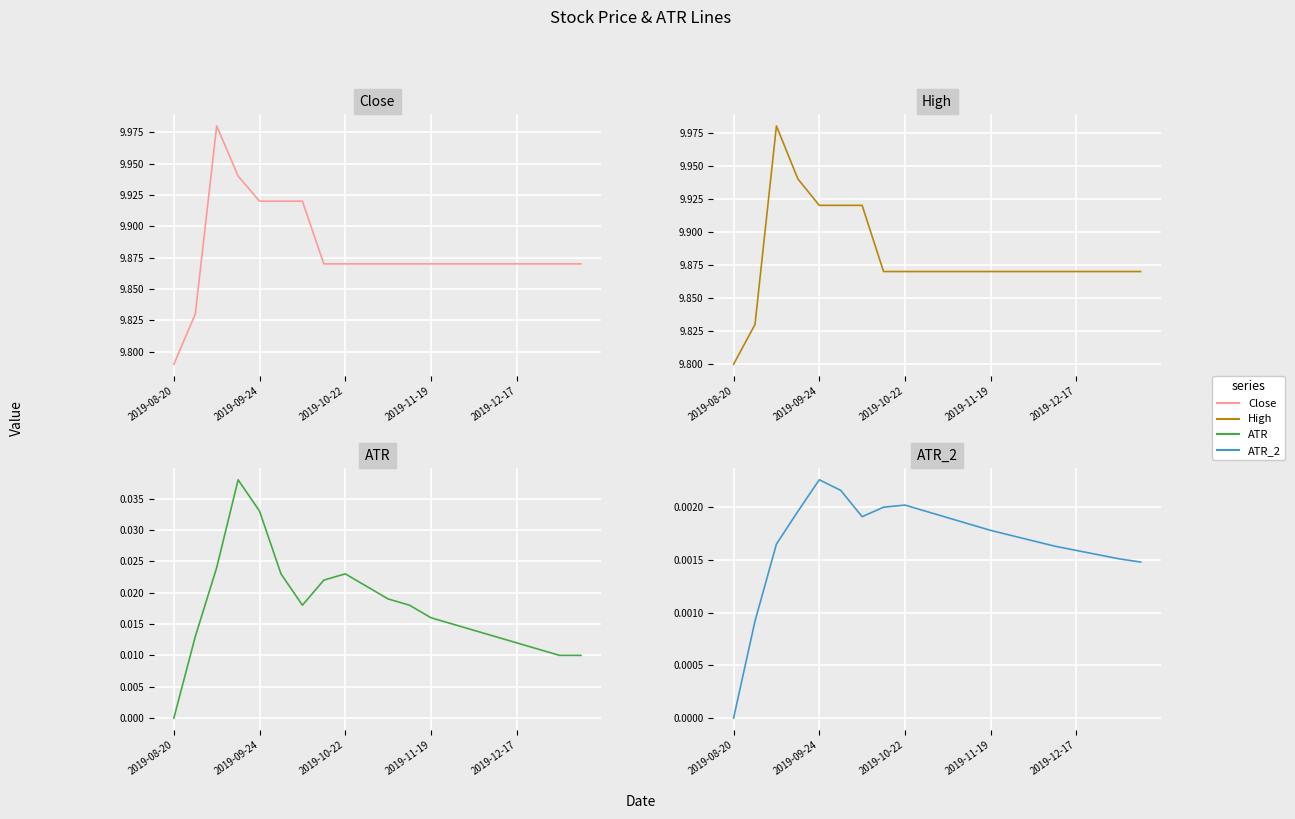

True or false: Close and High cross at least once.

False